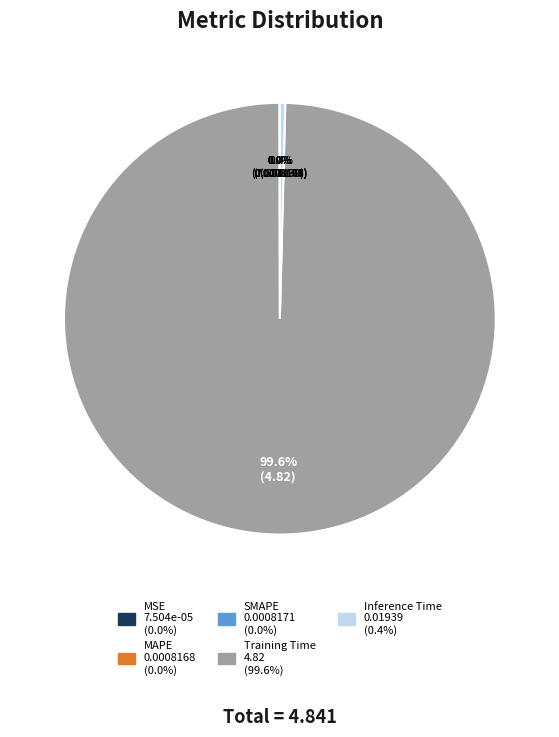

To the nearest percent, what is the difference between the largest and smallest slice percentages?

100%